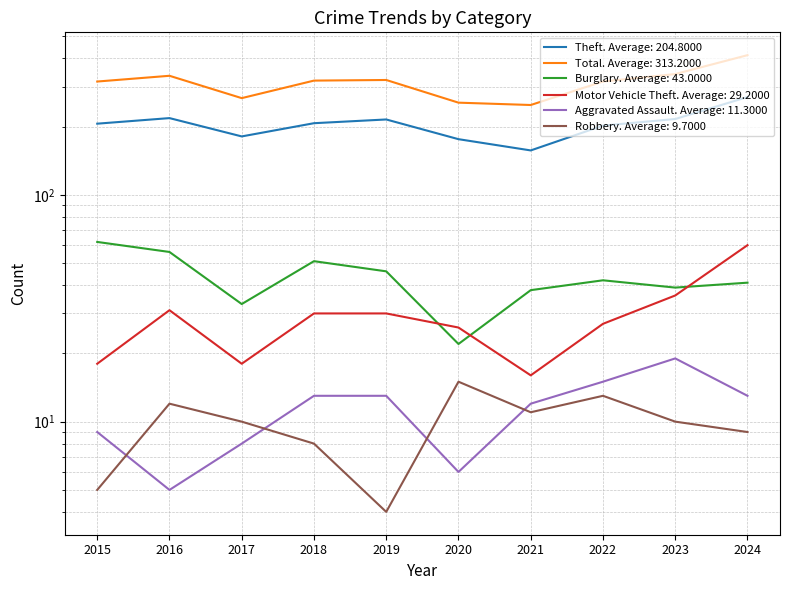

What are all the series names shown in the legend?

Theft, Total, Burglary, Motor Vehicle Theft, Aggravated Assault, Robbery